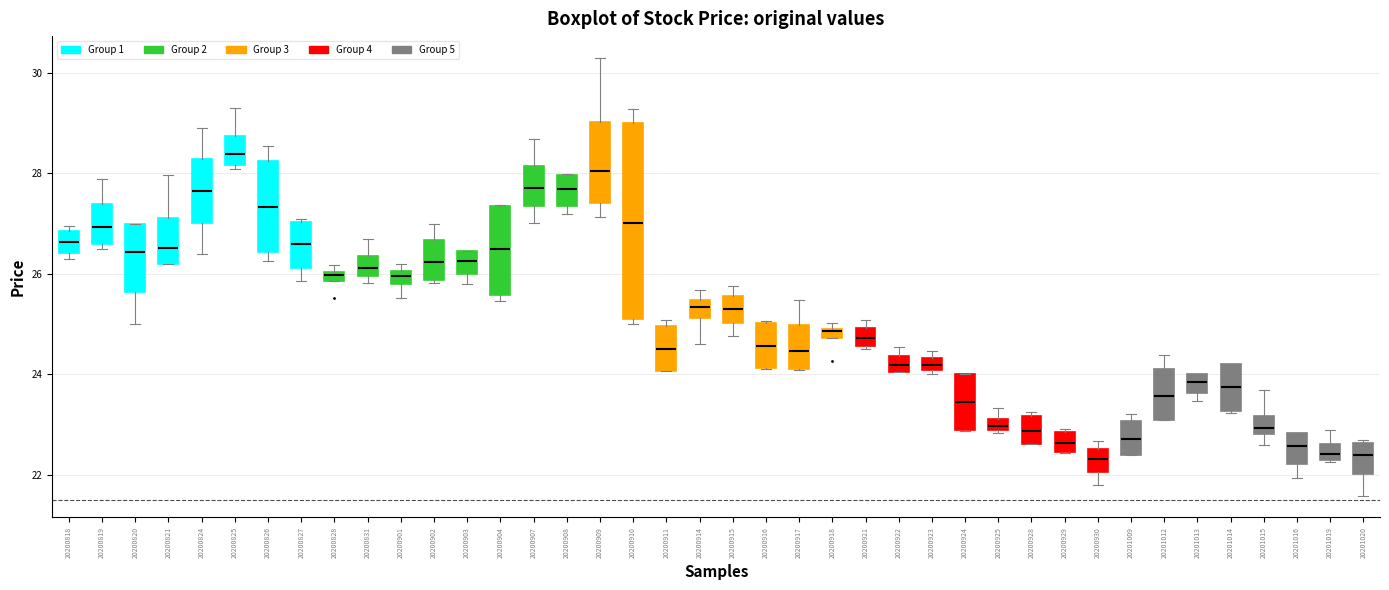

Where is the lower edge of the box at x = 20200904 on the y-axis? The values are not printed on the chart, so give them approximately, as read against the axis.

25.6